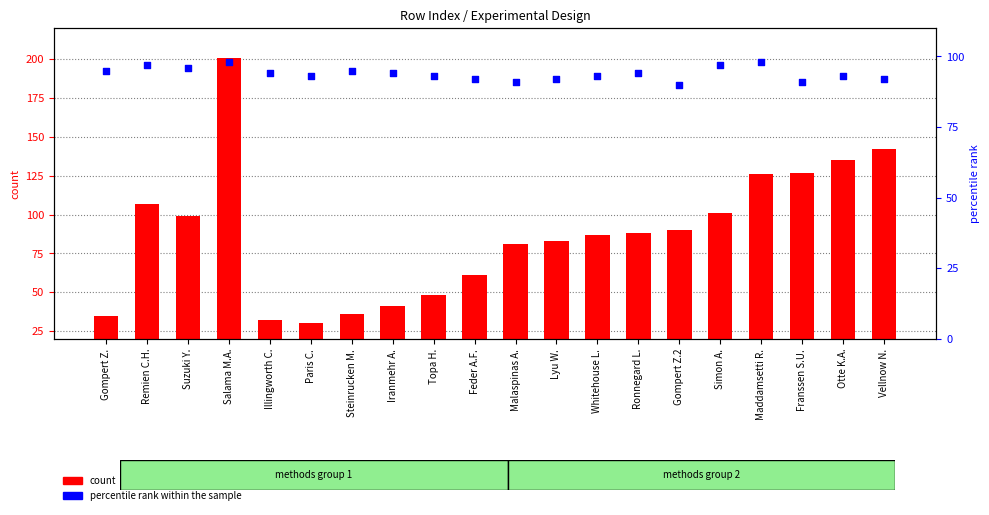

What is the total value across all series at Lyu W.?

175